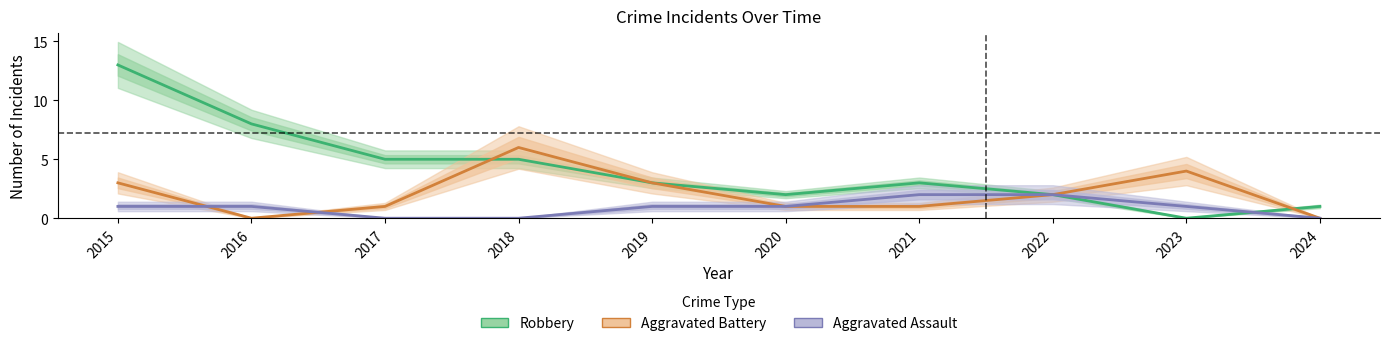

Is the value of Aggravated Battery at 2015 greater than the value of Robbery at 2020?

Yes